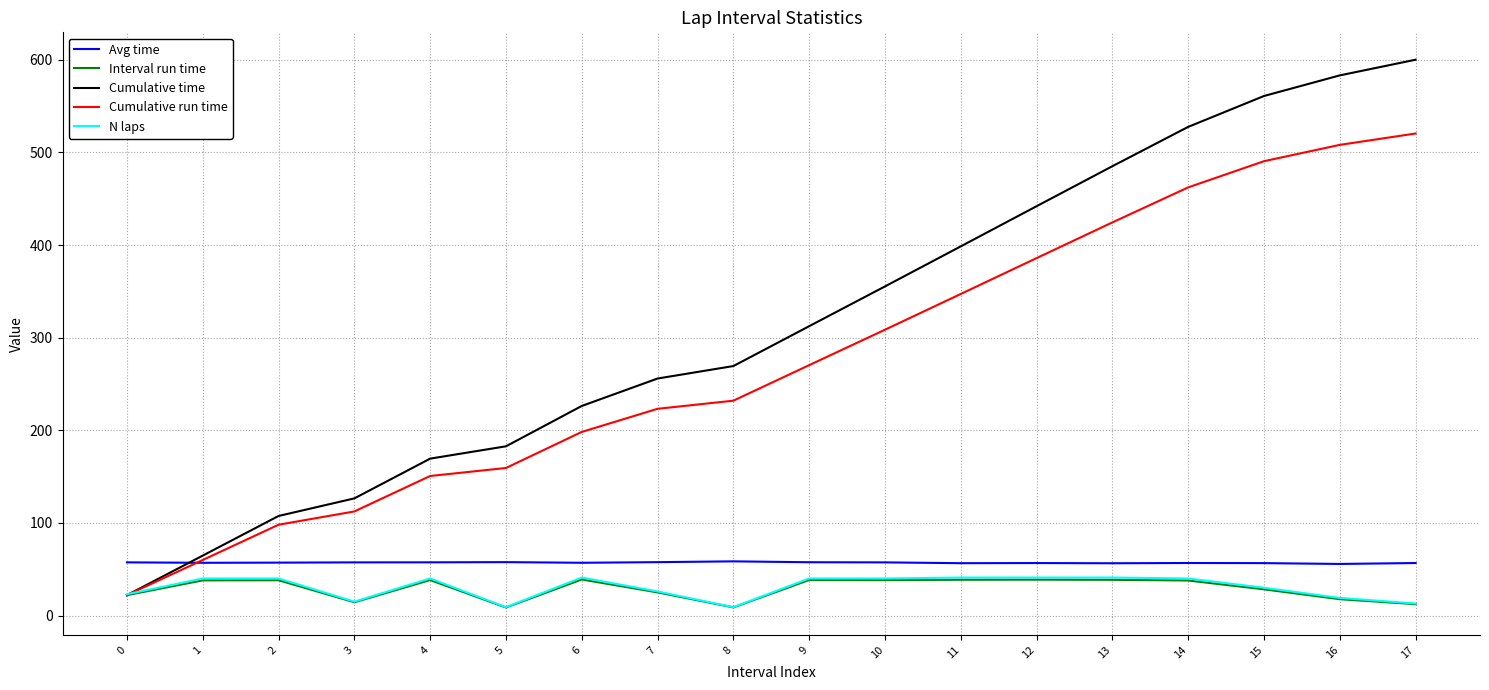

True or false: Interval run time and Avg time cross at least once.

False